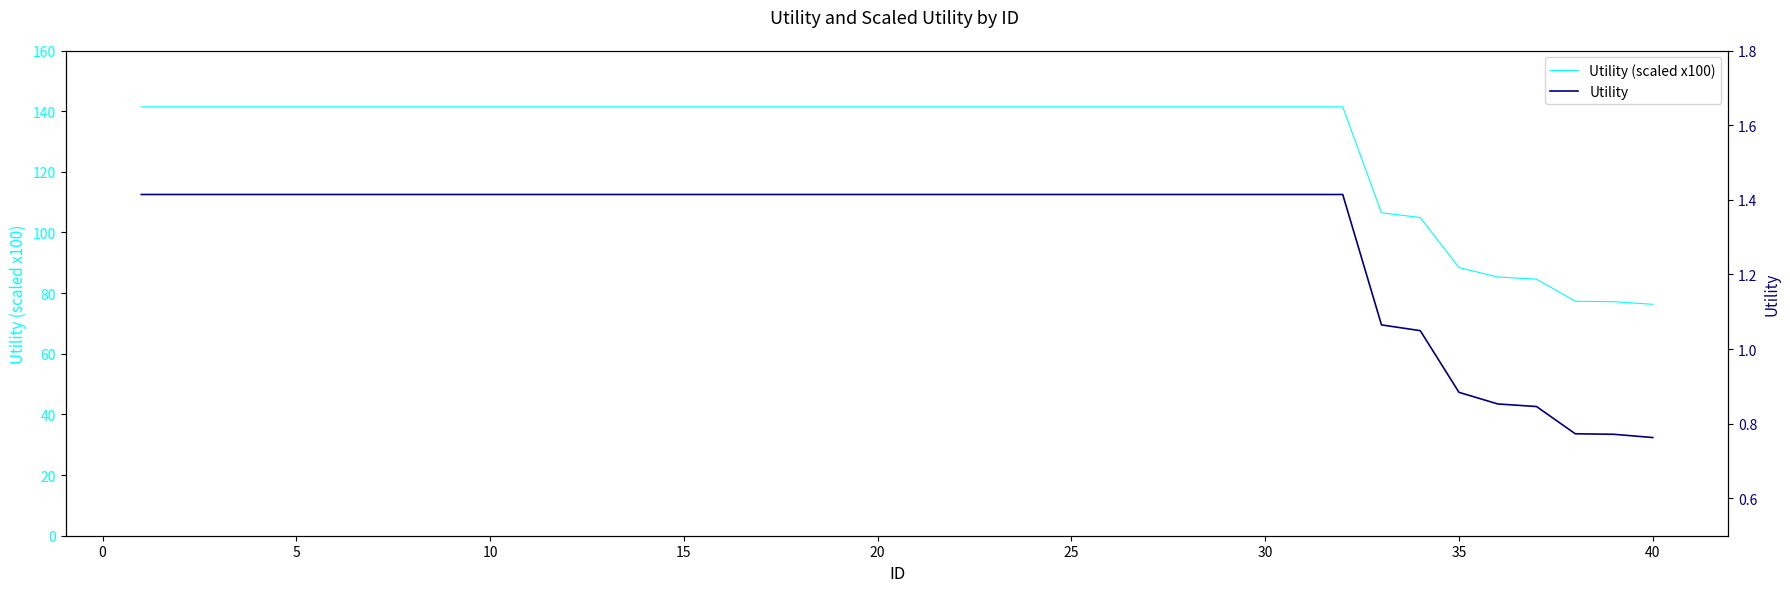

What is the sum of all Utility (scaled x100) values?

5226.0